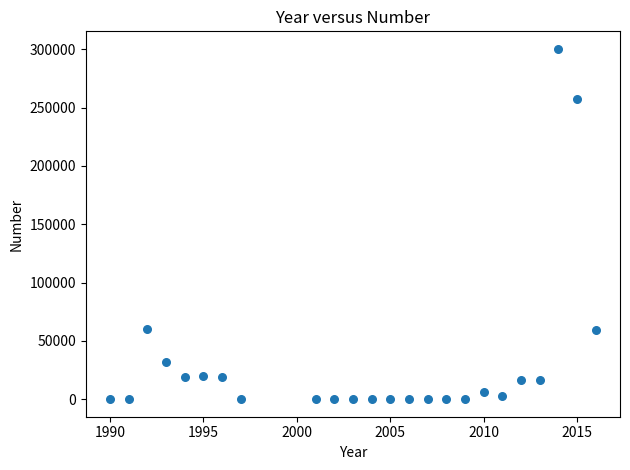

What is the range of Y values (max minus min)?

300420